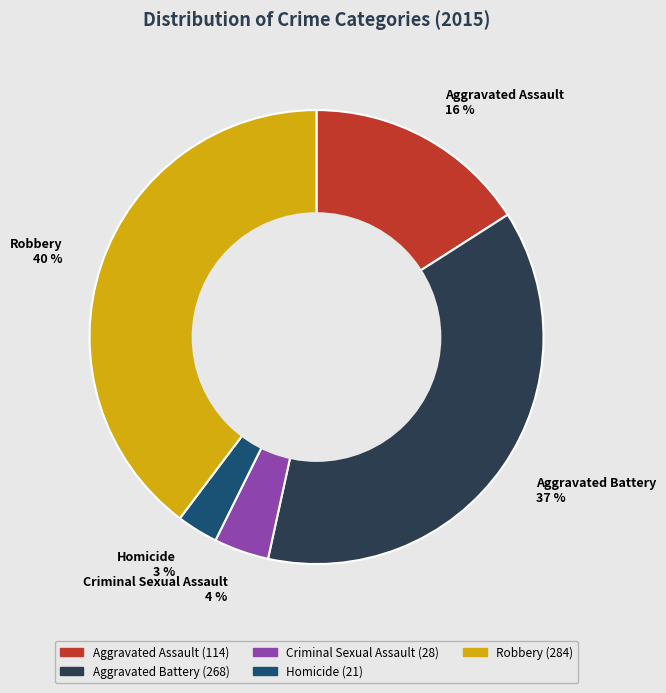

To the nearest percent, what is the combined percentage of Homicide and Aggravated Battery?

40%